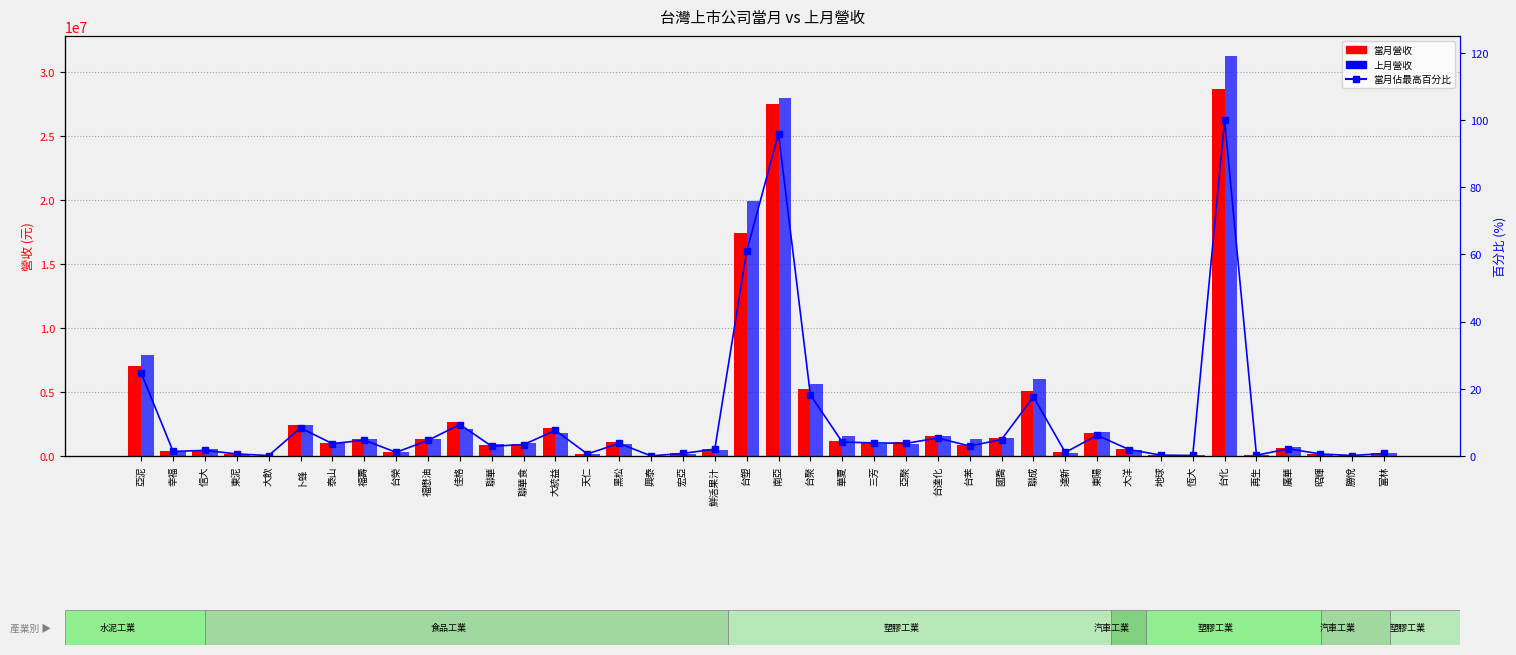

Are the bars grouped side by side (vs. stacked)?

Yes